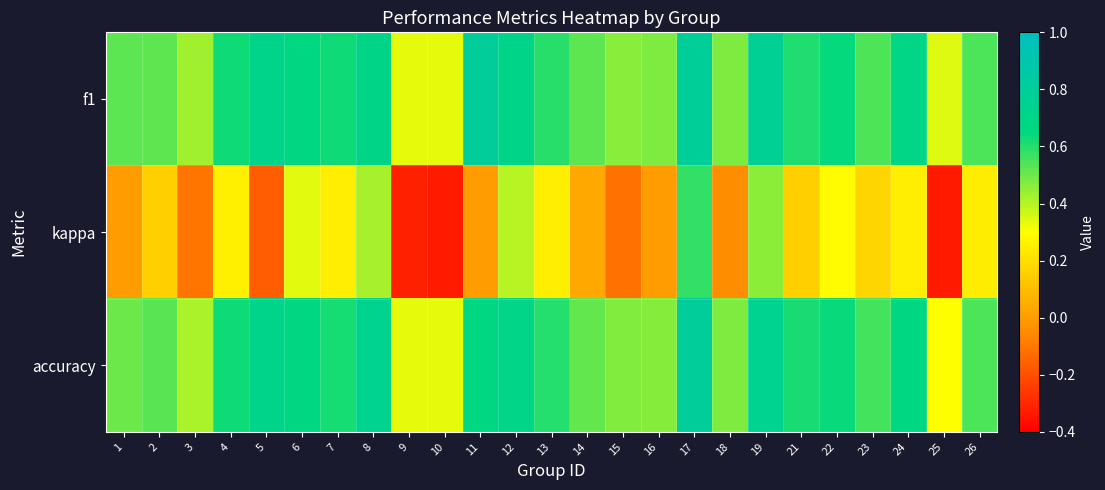

What is the difference between the highest and lowest values at 17?

0.2